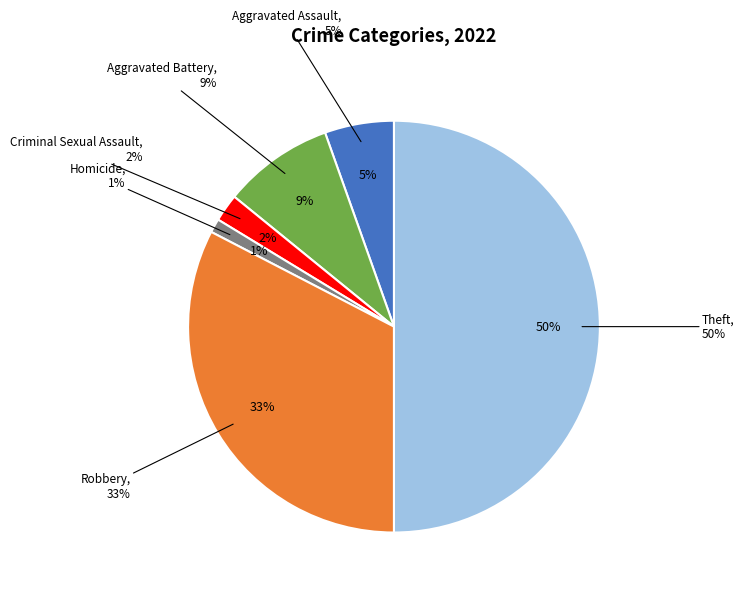

Do Robbery and Theft together represent more than half of the pie?

Yes